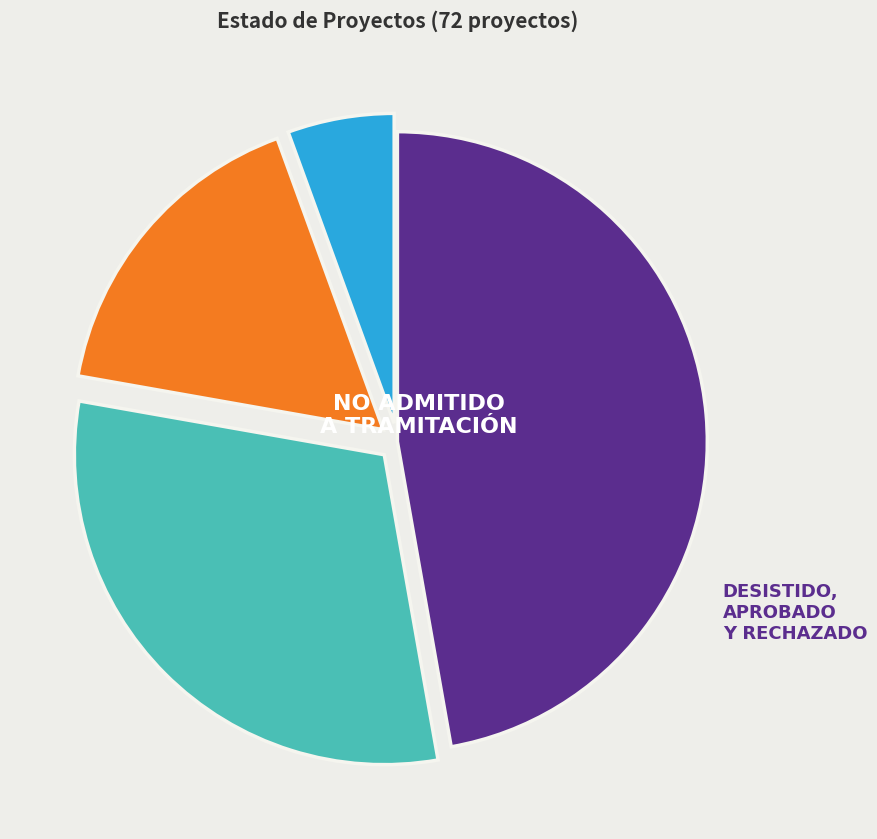

Is there any slice that represents more than half of the pie?

No